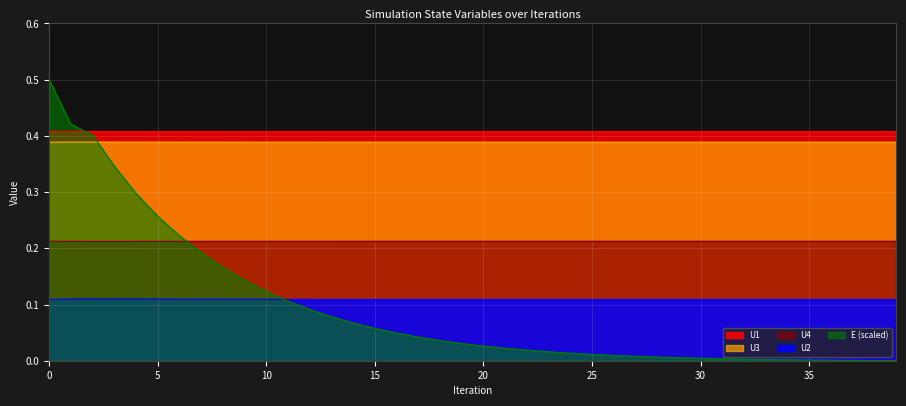

The value of E at 9 is 0.2. True or false?

False